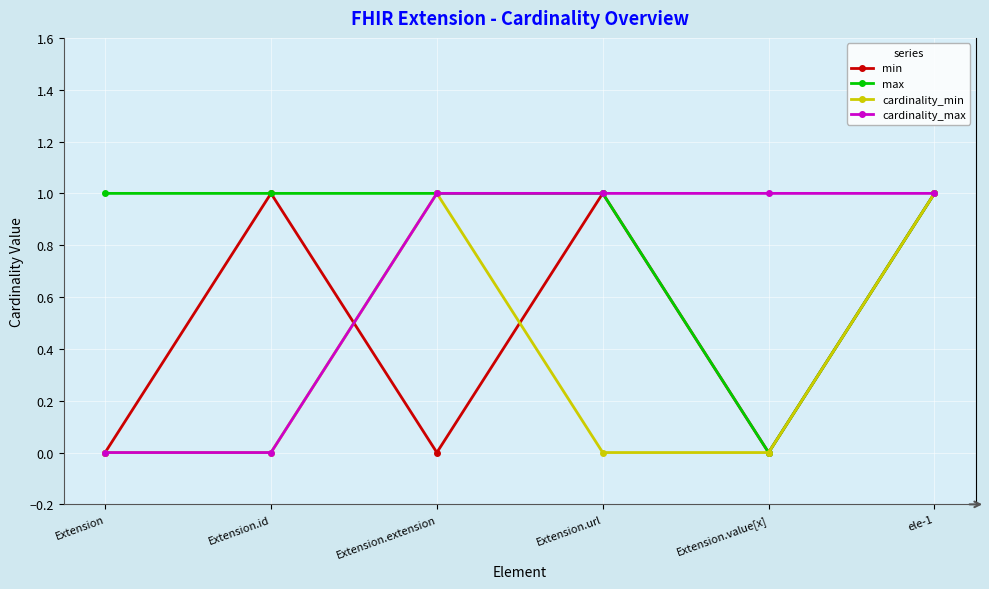

What is the label of the 4th point from the left?

Extension.url